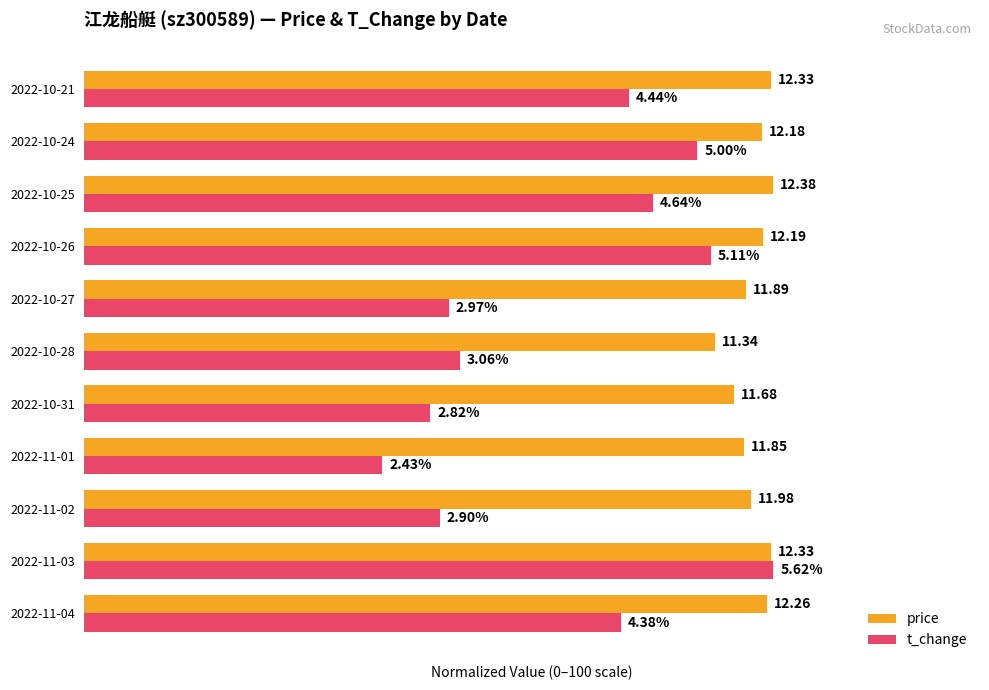

What are all the series names shown in the legend?

price, t_change